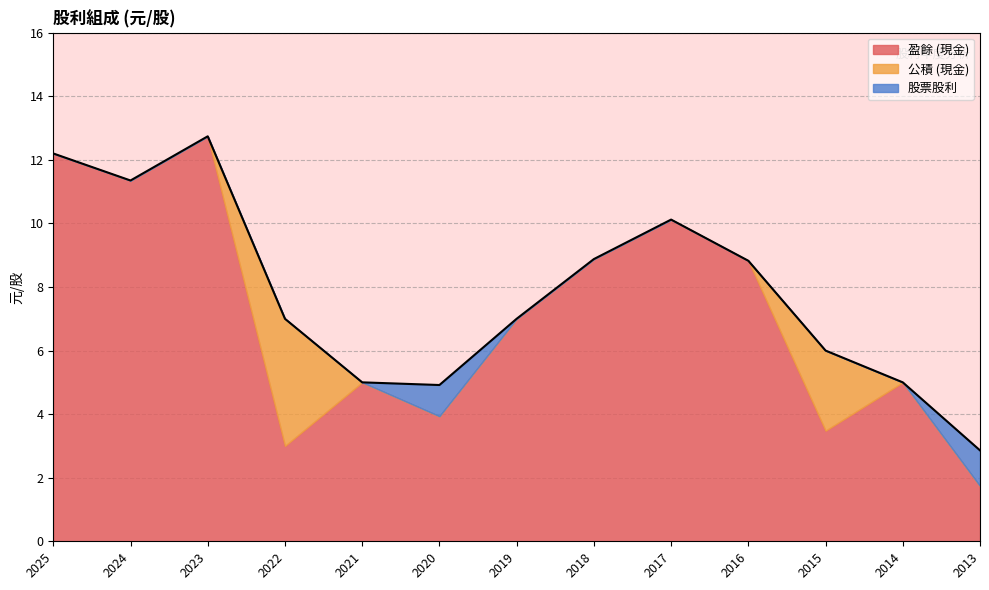

Is it true that 盈餘 (現金) equals 7.0 at 2019?

True